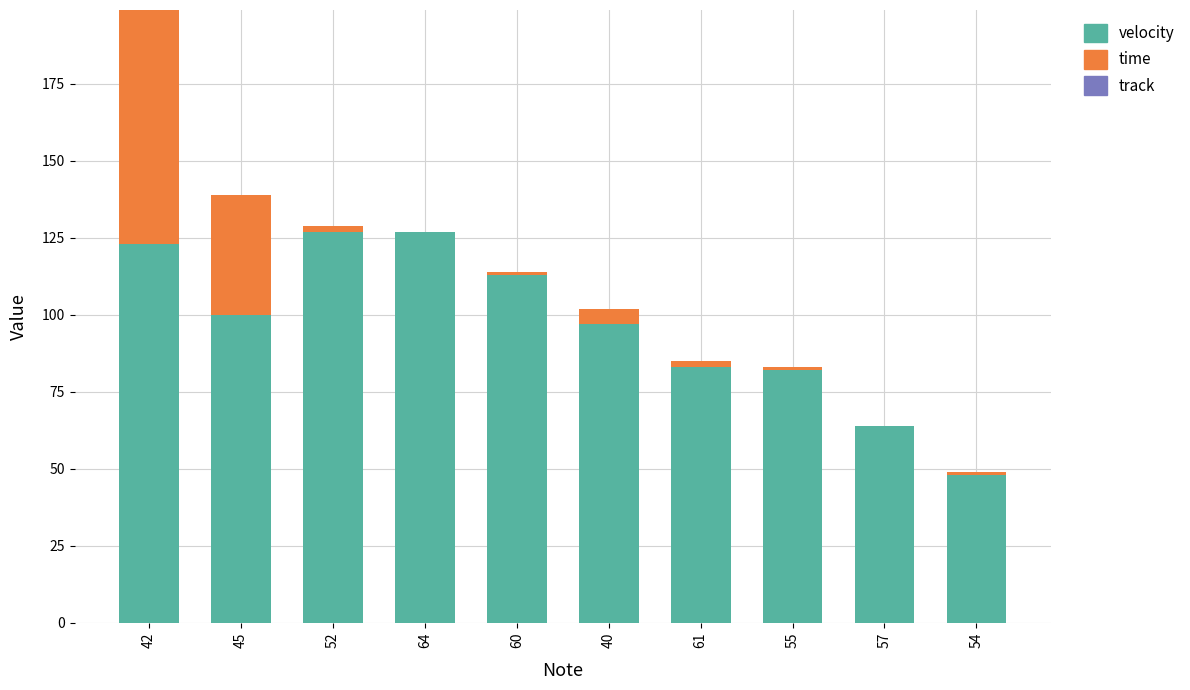

What is the total value across all series at 64?

127